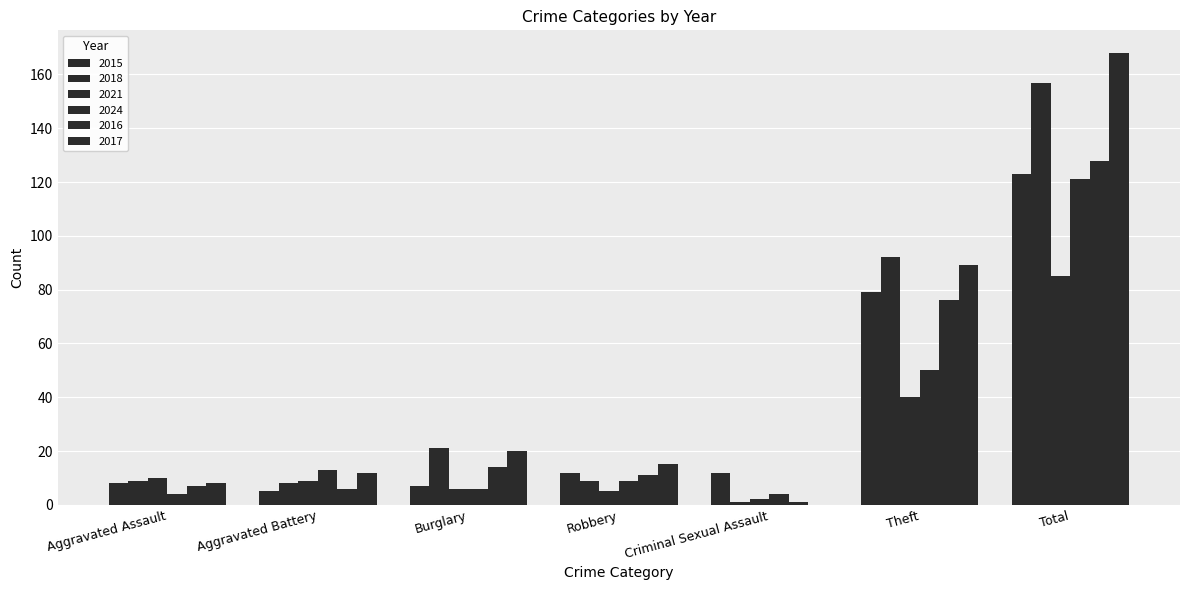

Are the bars horizontal?

No